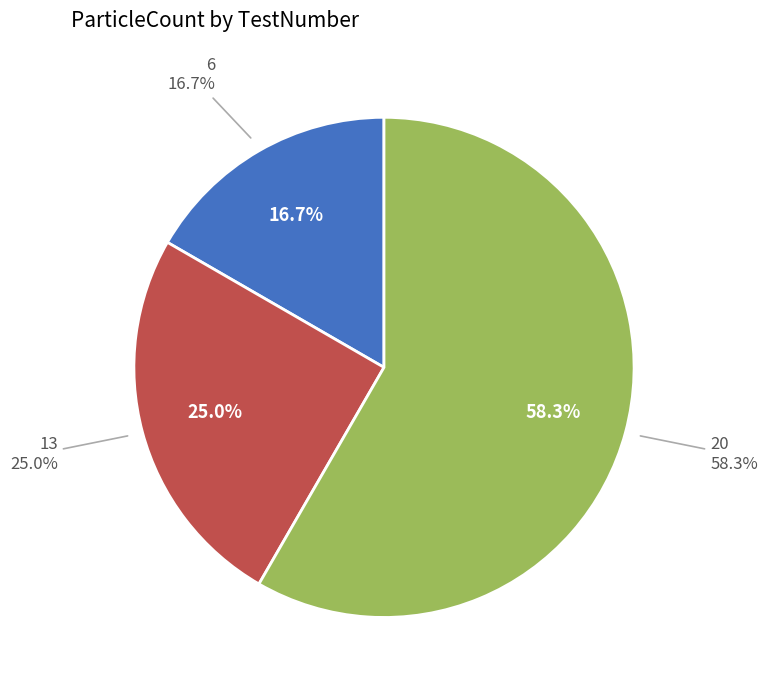

What percentage do 6 and 13 together represent?

41.7%